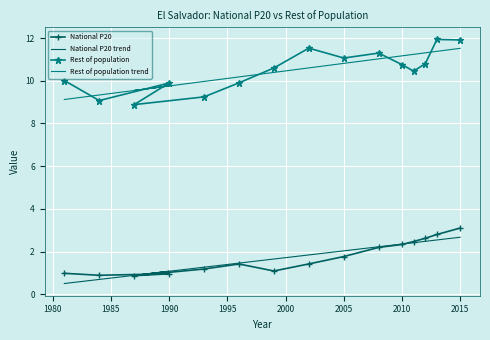

What is the difference between the second highest and second lowest values in the Rest of population trend series?

2.0